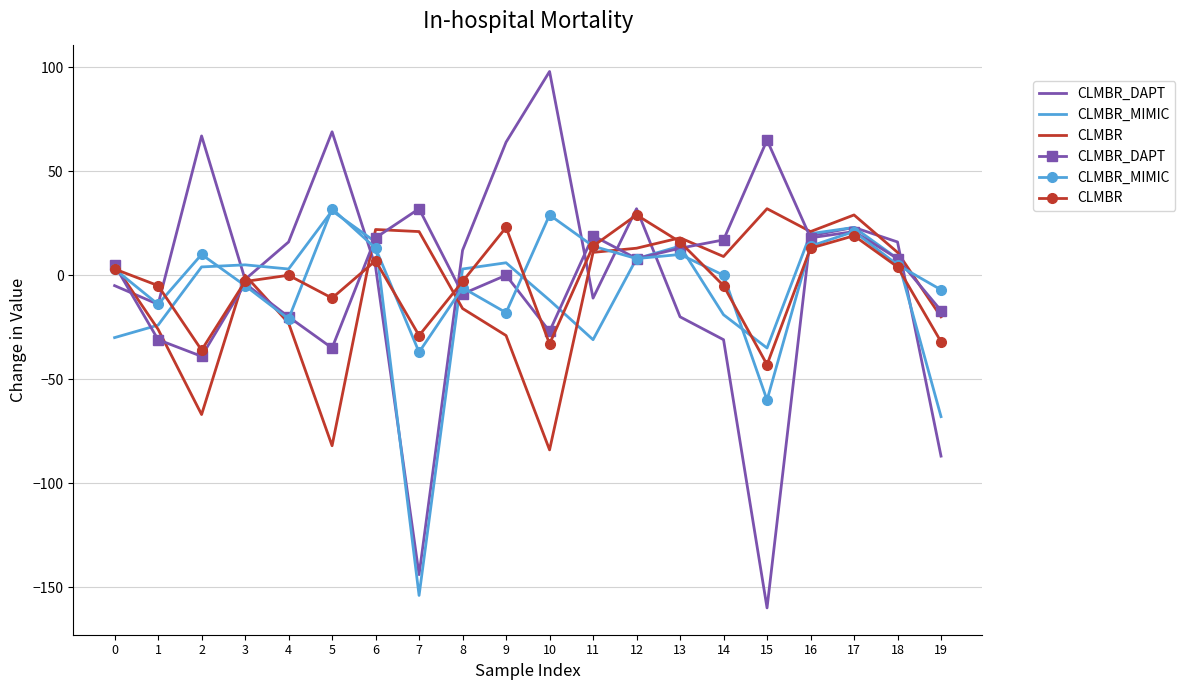

List the labels in order of CLMBR_MIMIC value, smallest first.

15, 7, 4, 9, 1, 19, 8, 3, 14, 0, 18, 12, 2, 13, 6, 11, 16, 17, 10, 5